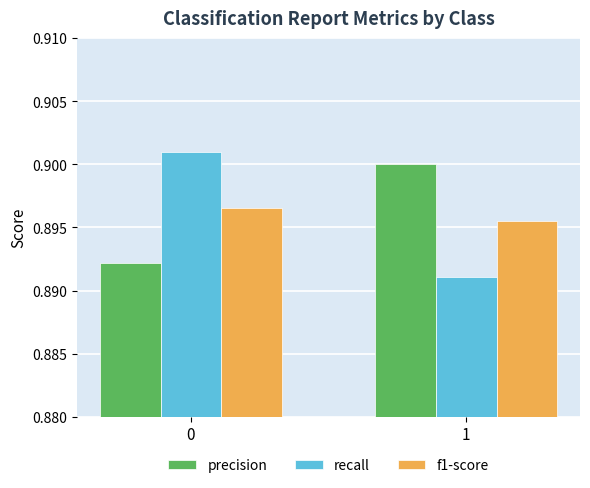

How many recall values are between 0 and 1?

2